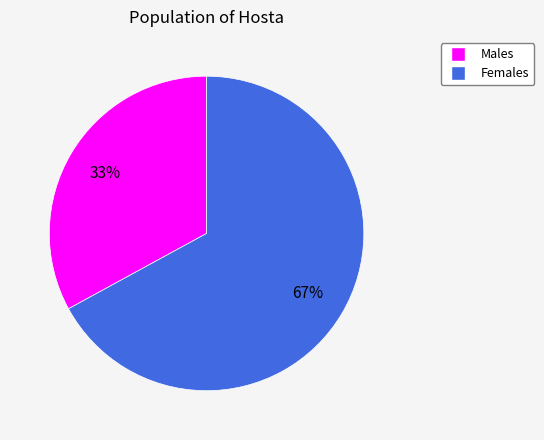

Does any single category account for the majority?

Yes